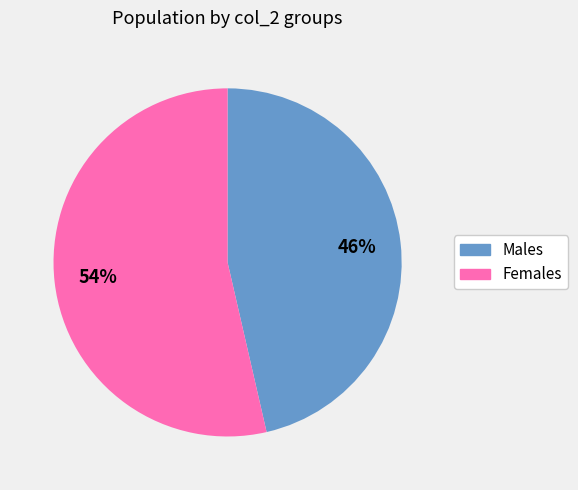

Is there a majority slice in this chart?

Yes